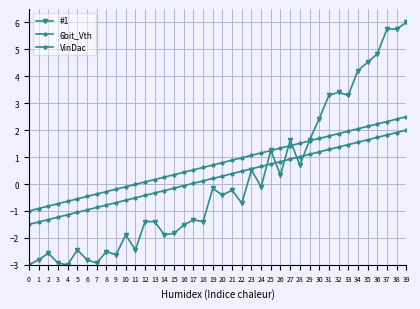

Reading left to right, transcribe all the data shown in this chart.

#1: -3.0	-2.8	-2.6	-2.9	-3.0	-2.4	-2.8	-2.9	-2.5	-2.6	-1.9	-2.4	-1.4	-1.4	-1.9	-1.8	-1.5	-1.3	-1.4	-0.2	-0.4	-0.2	-0.7	0.5	-0.1	1.3	0.3	1.6	0.7	1.6	2.4	3.3	3.4	3.3	4.2	4.5	4.8	5.8	5.8	6.0
6bit_Vth: -1.5	-1.4	-1.3	-1.2	-1.1	-1.1	-1.0	-0.9	-0.8	-0.7	-0.6	-0.5	-0.4	-0.3	-0.2	-0.2	-0.1	0.0	0.1	0.2	0.3	0.4	0.5	0.6	0.7	0.7	0.8	0.9	1.0	1.1	1.2	1.3	1.4	1.5	1.6	1.6	1.7	1.8	1.9	2.0
VinDac: -1.0	-0.9	-0.8	-0.7	-0.6	-0.6	-0.5	-0.4	-0.3	-0.2	-0.1	-0.0	0.1	0.2	0.3	0.3	0.4	0.5	0.6	0.7	0.8	0.9	1.0	1.1	1.2	1.2	1.3	1.4	1.5	1.6	1.7	1.8	1.9	2.0	2.1	2.1	2.2	2.3	2.4	2.5